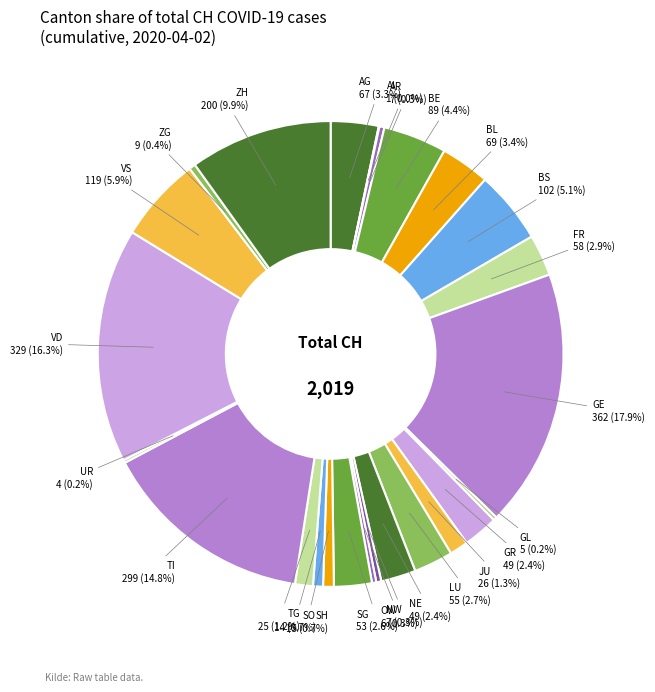

To the nearest percent, what portion does FR represent?

3%